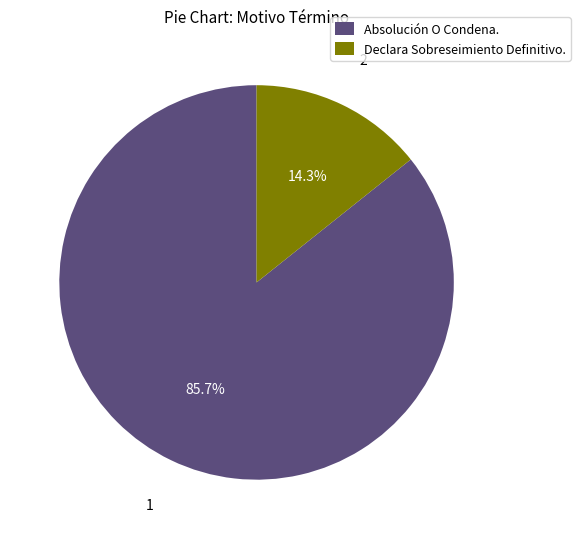

How many segments does this pie chart have?

2